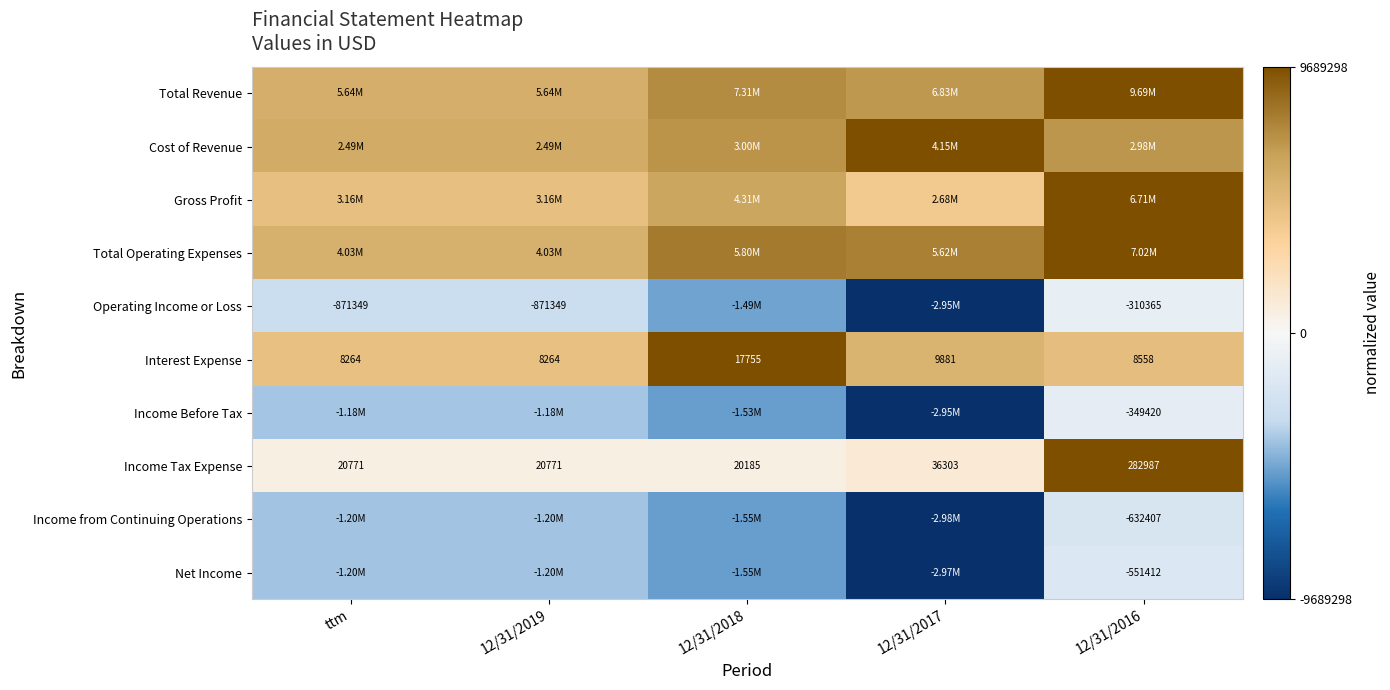

How many data points does each series have?

5